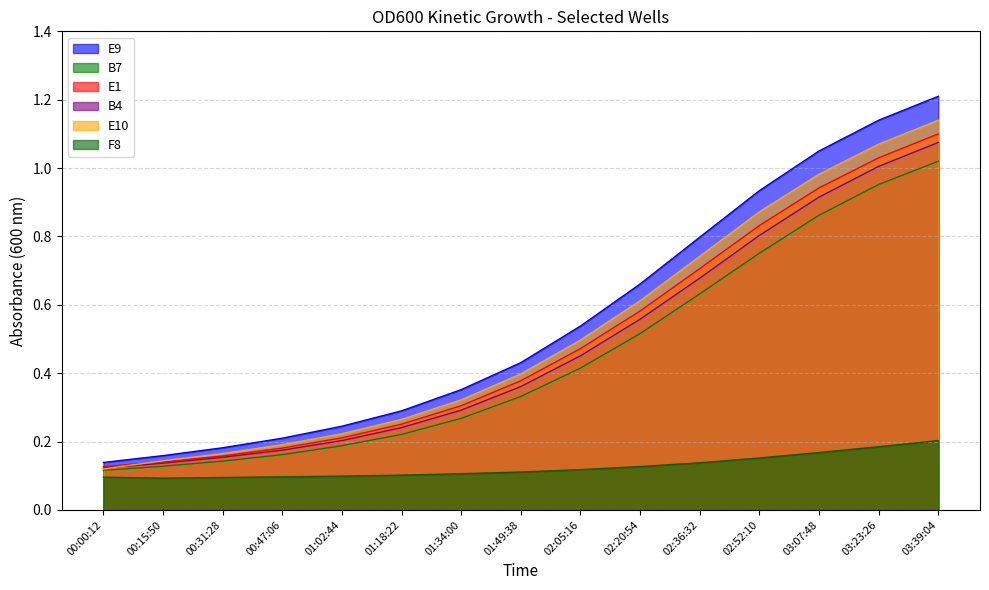

What is the lowest value of the E1 series?

0.1